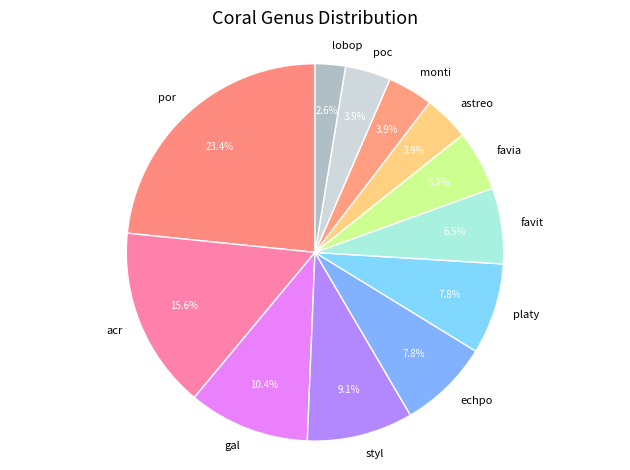

How many slices are in this pie chart?

12